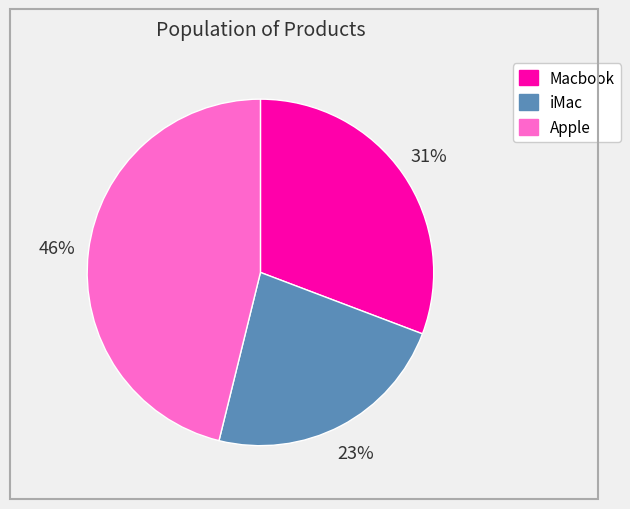

Does any single category account for the majority?

No